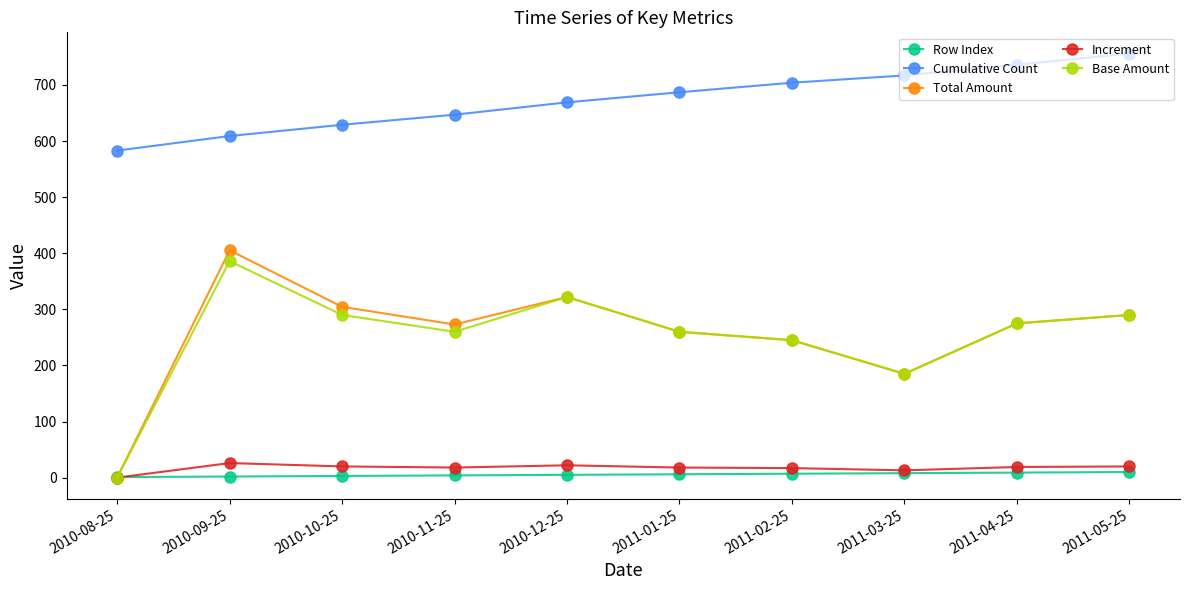

Between 2010-08-25 and 2010-10-25, which series saw the biggest shift?

Total Amount